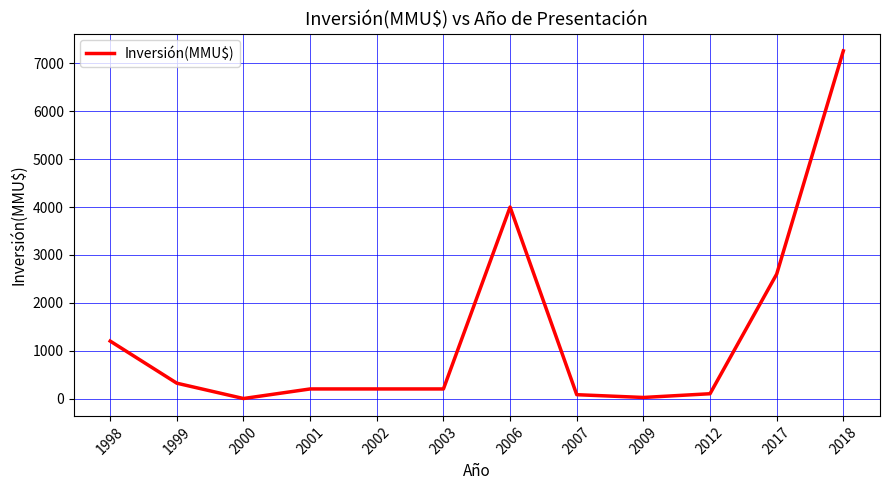

The chart shows a value of 1200 at 1998. True or false?

True